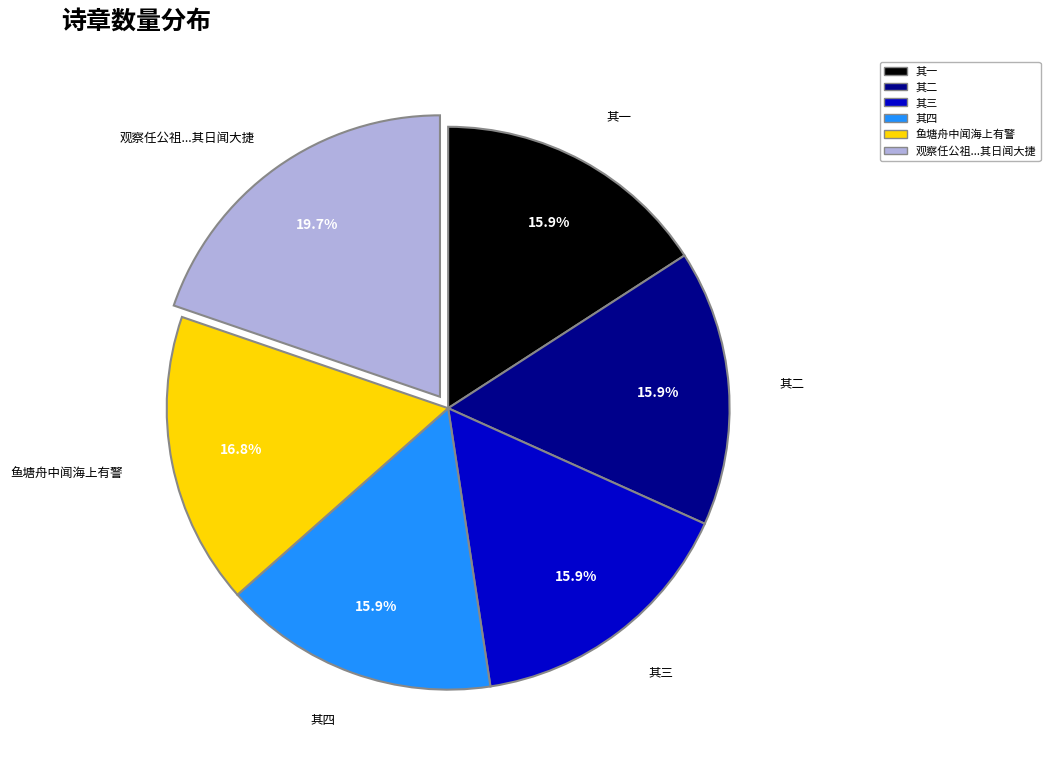

Is there a majority slice in this chart?

No